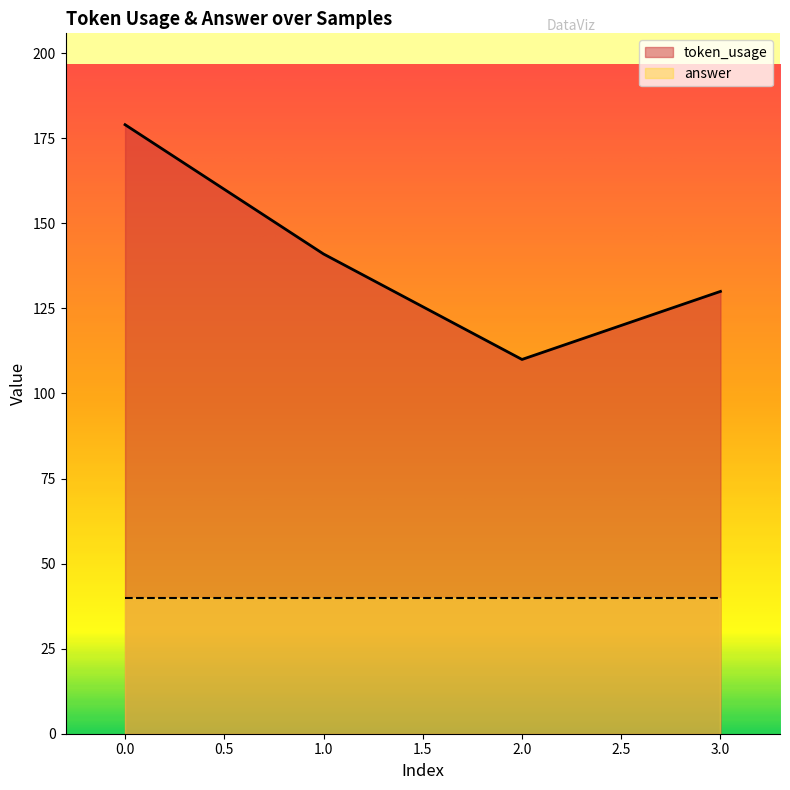

The chart shows a value of 46 at 2. True or false?

False